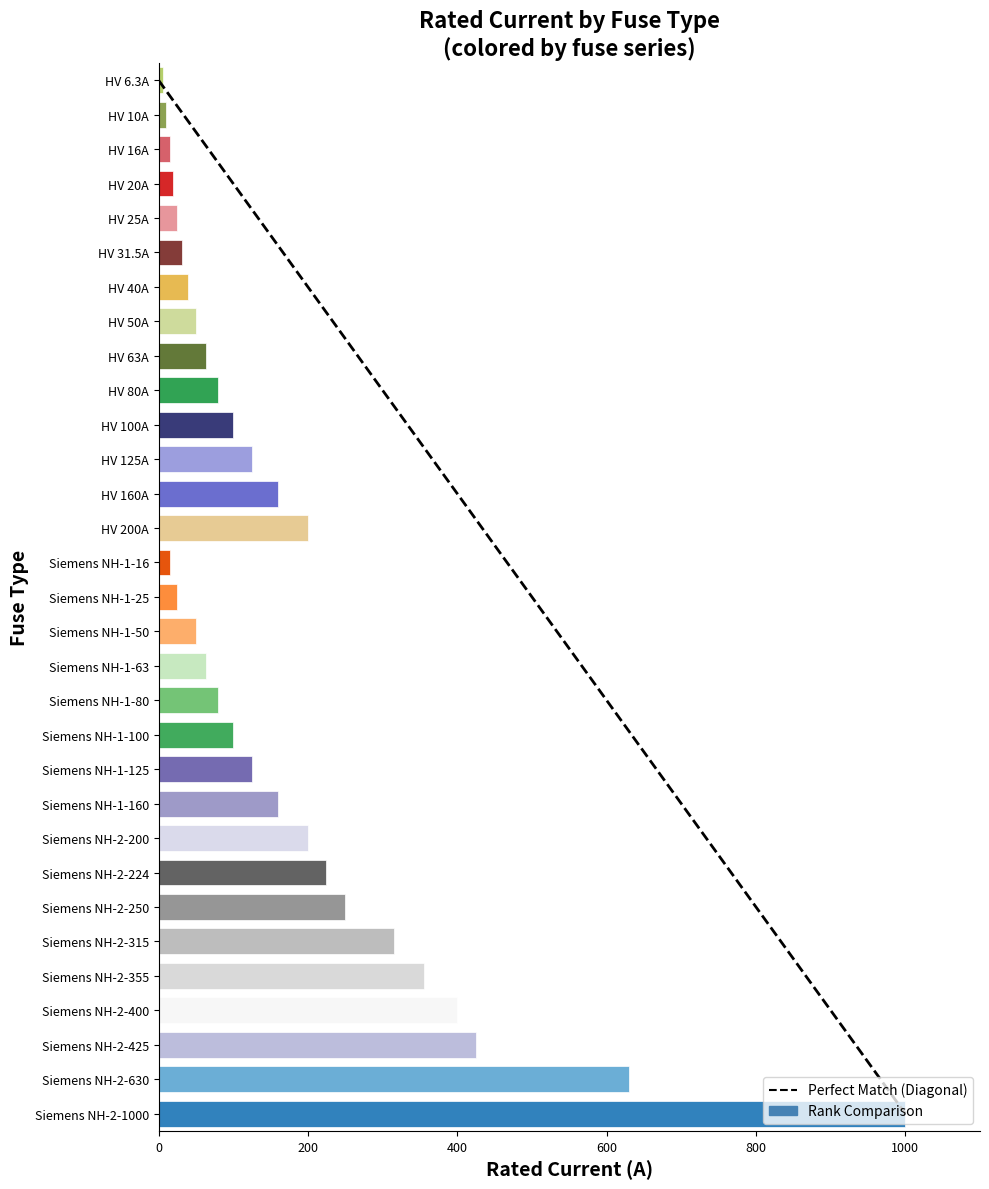

What is the difference between the maximum and minimum values?

993.7